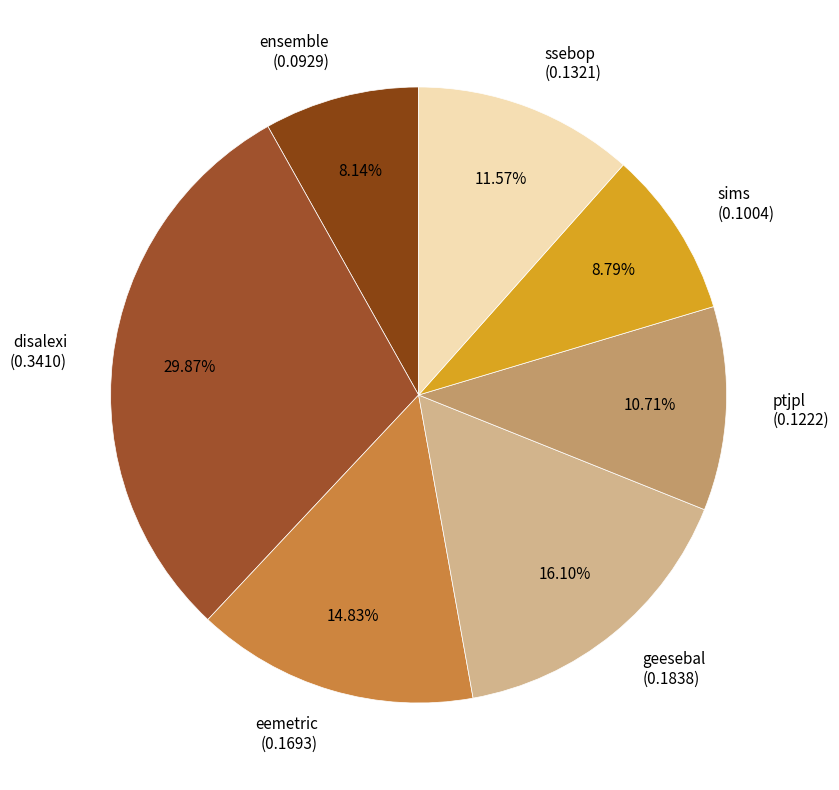

To the nearest percent, what percentage of the pie is eemetric?

15%